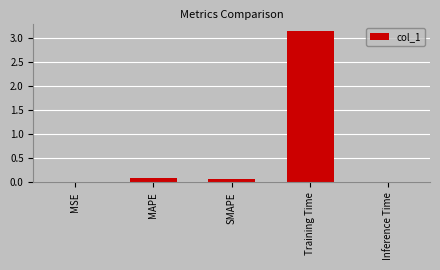

Is it true that the value at SMAPE is 0.1?

True